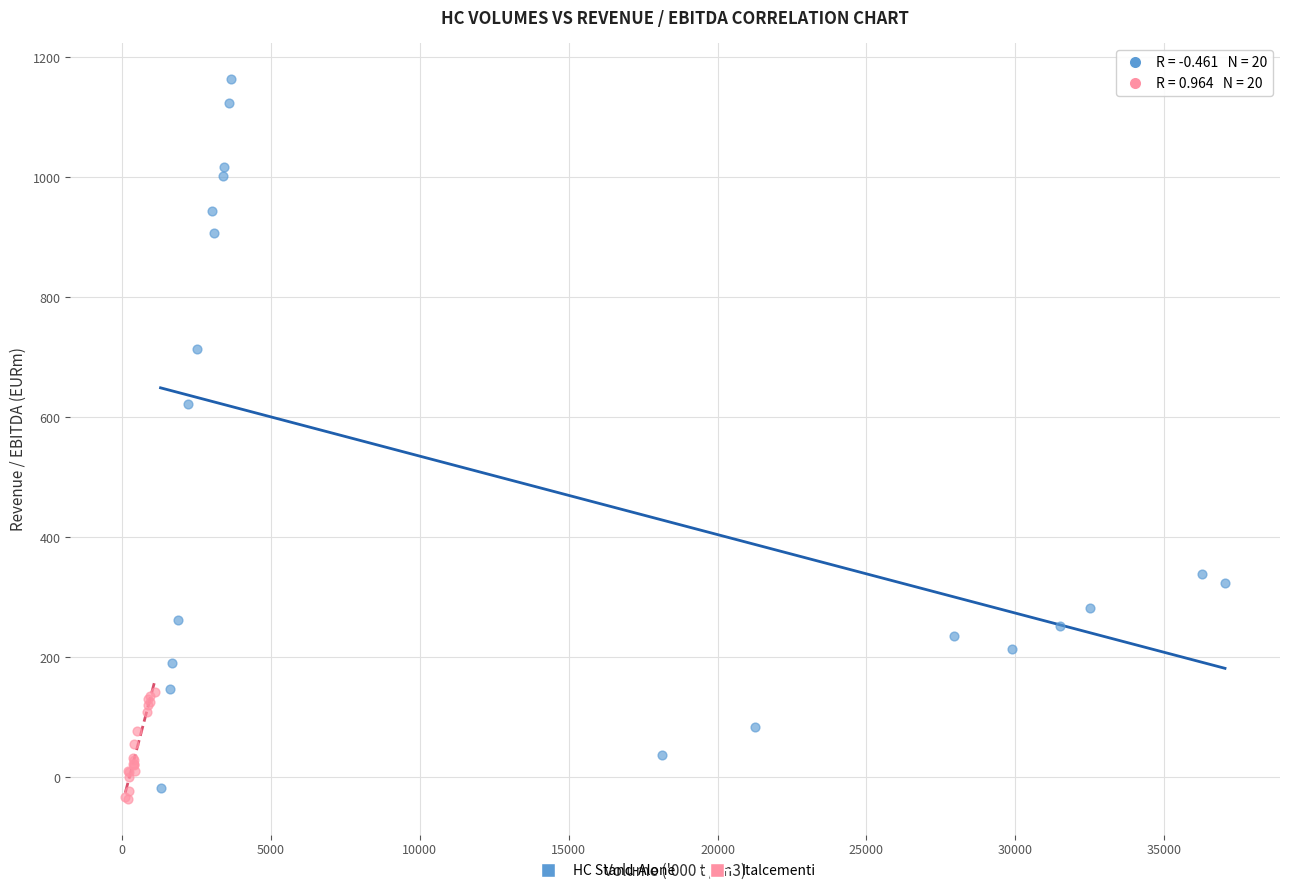

What are all the series names shown in the legend?

HC Stand-Alone, Italcementi